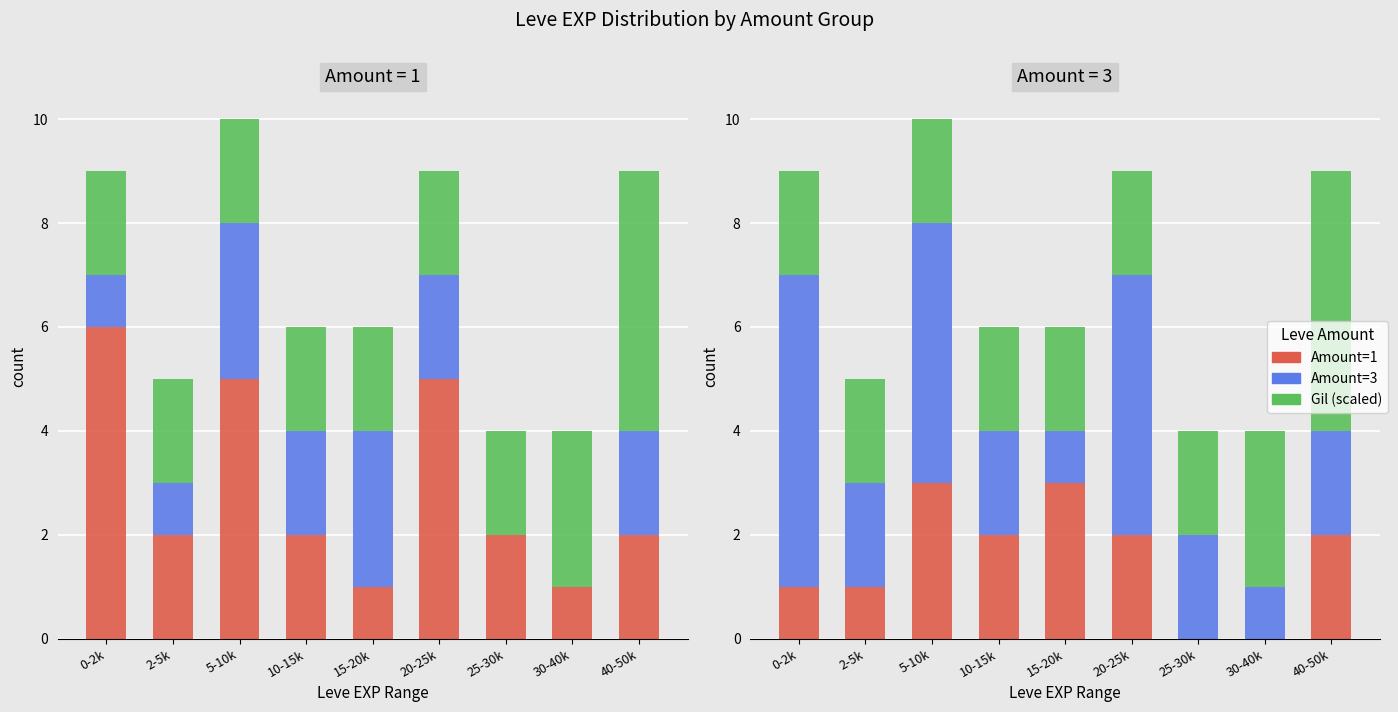

Count the number of categories in the chart.

9